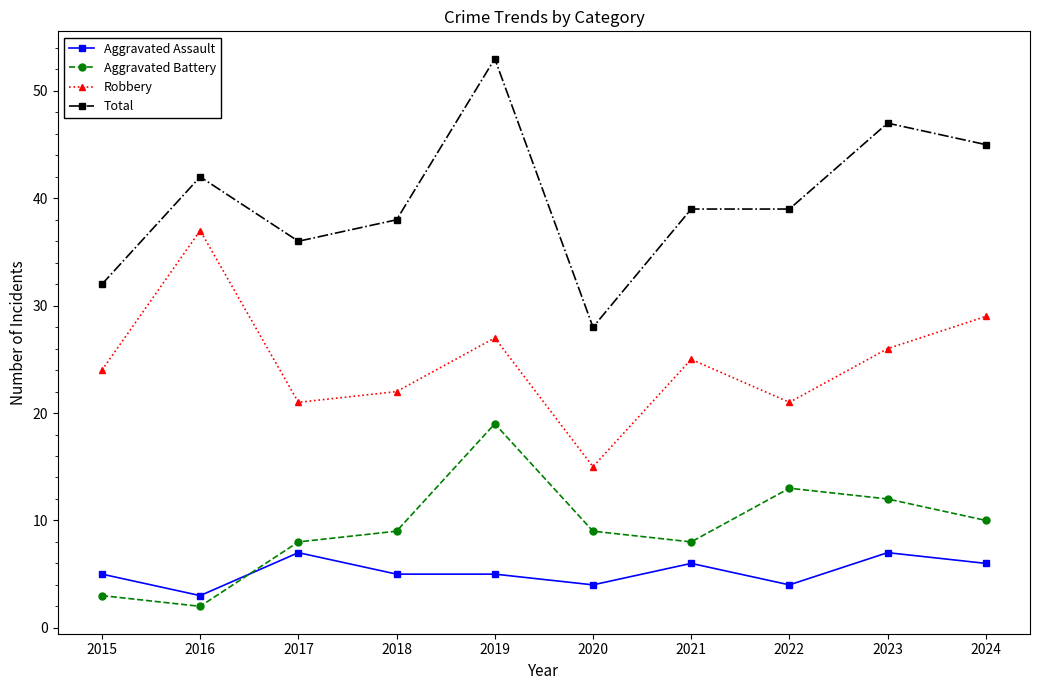

What is the difference between the maximum and minimum values in the Total series?

25